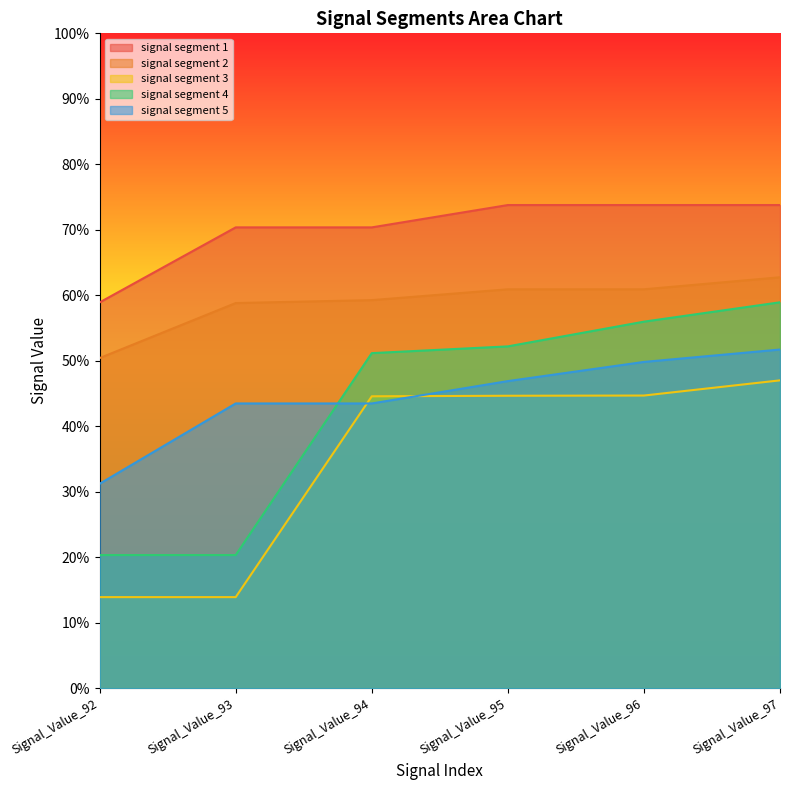

What is the value of the signal segment 3 point at the 6th from the left?

0.5